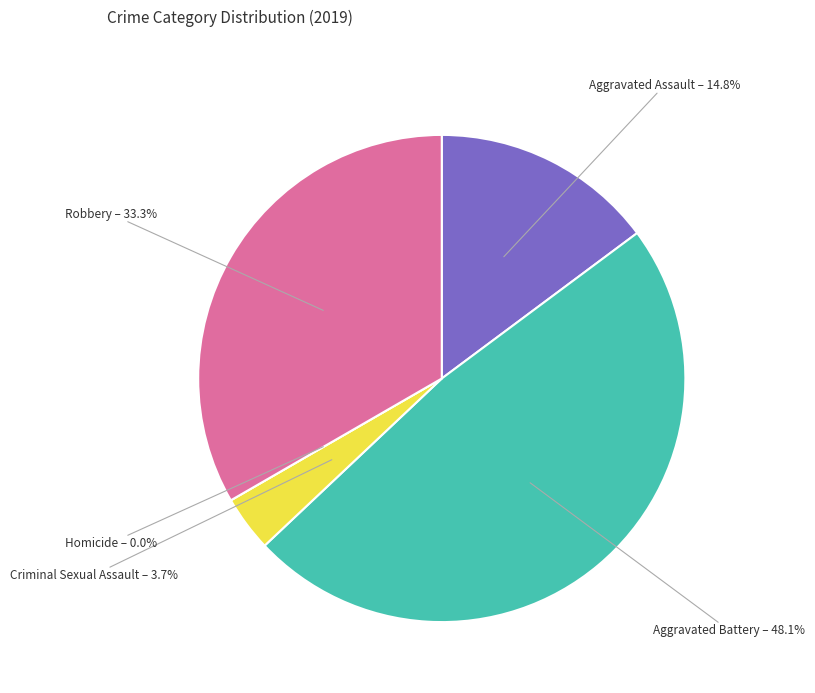

To the nearest percent, what is the average slice percentage?

20%